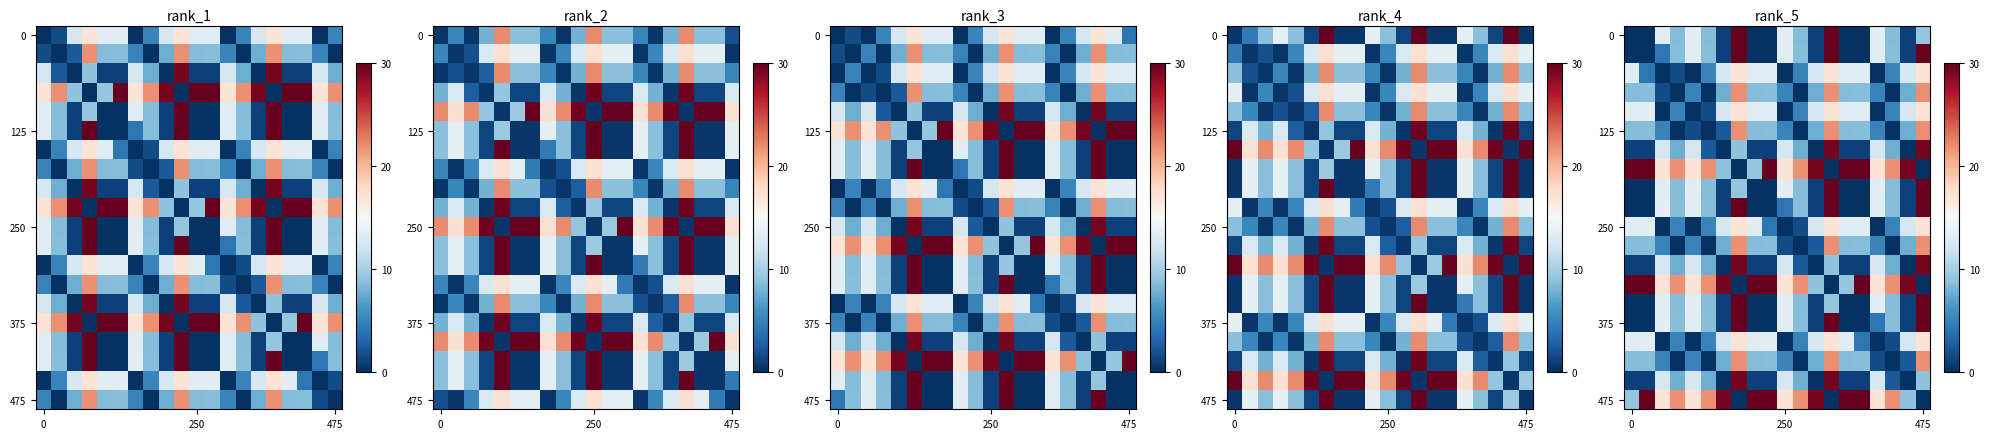

What is the greatest value displayed?

30.0